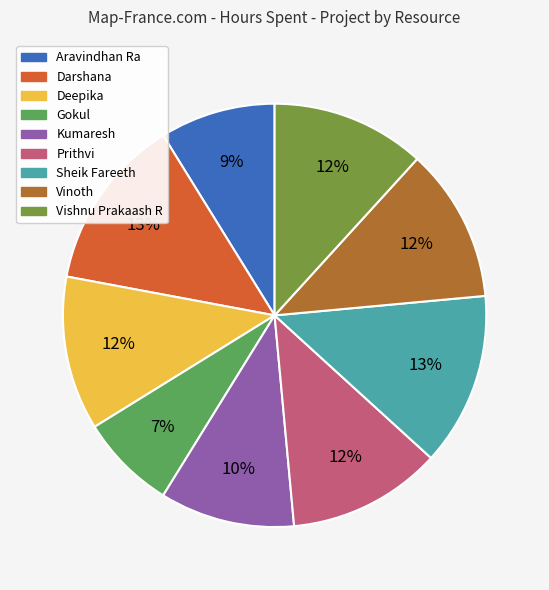

True or false: Prithvi accounts for 12% of the total.

True